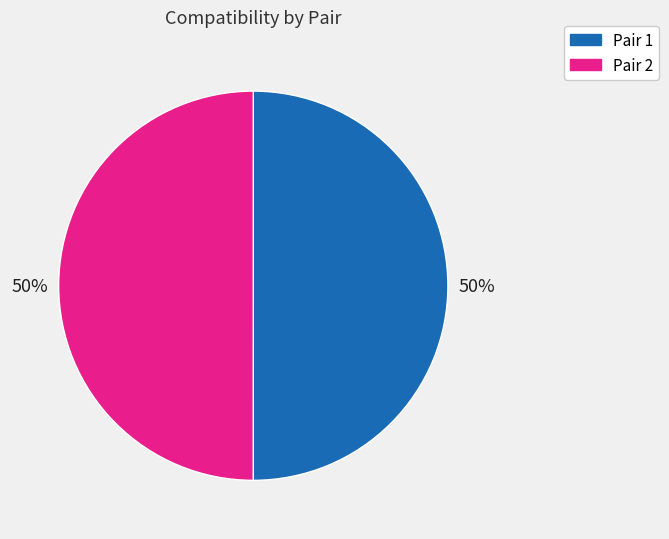

To the nearest percent, what percentage of the pie is Pair 1?

50%